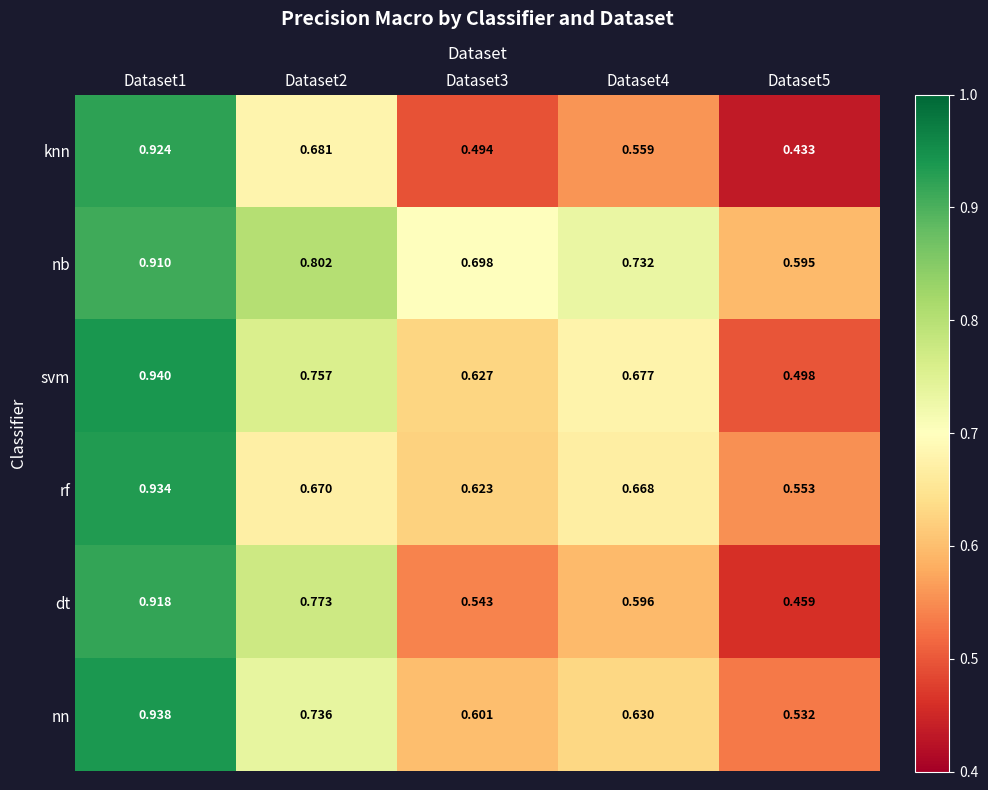

At Dataset2, list the series in order from largest to smallest.

nb, dt, svm, nn, knn, rf